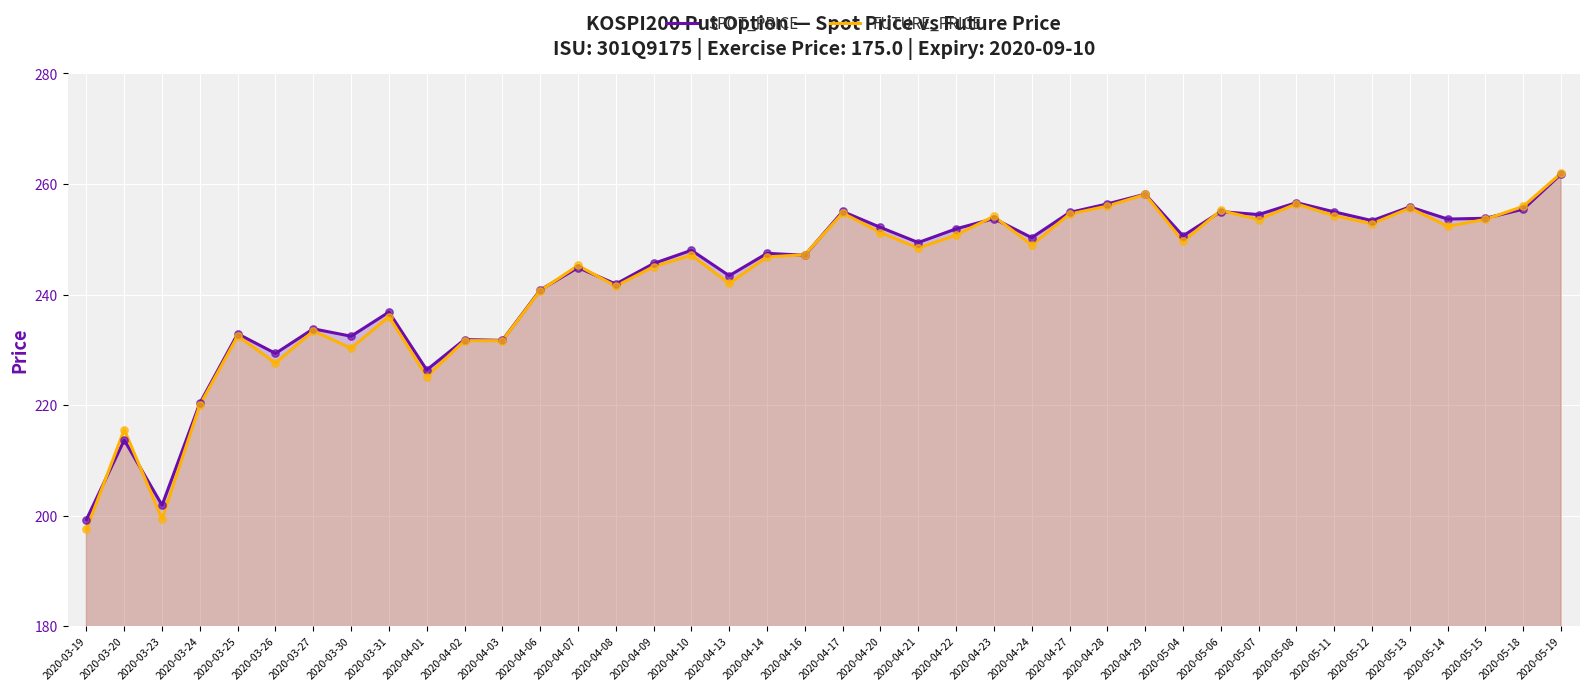

What is the total value across all series at 2020-04-16?

494.3